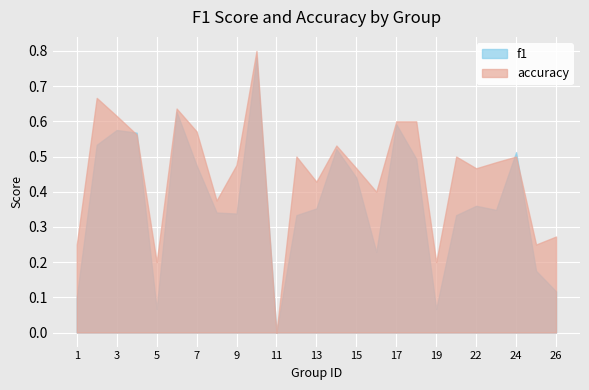

What is the value of the f1 point at the 19th from the left?

0.1